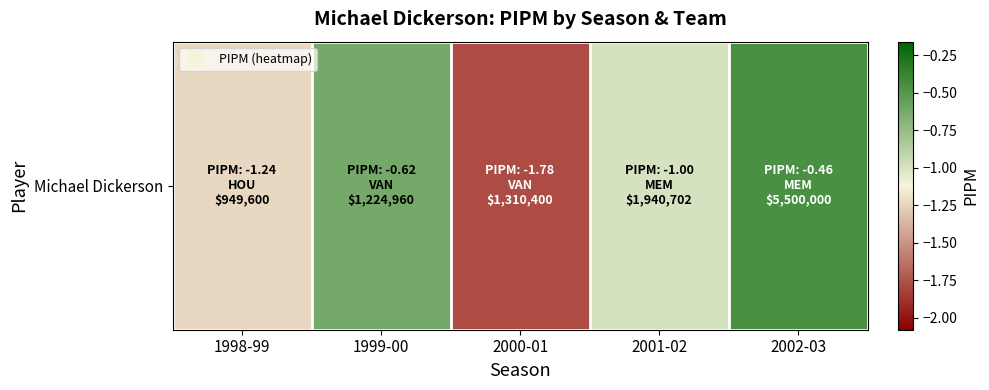

Where does the data first go above -1?

1999-00